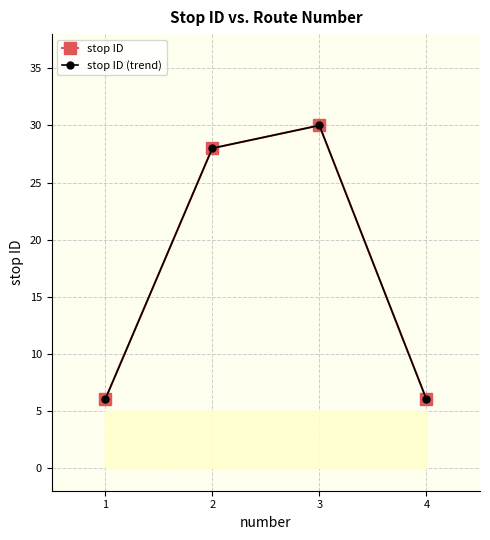

Which category has the highest value across all series?

3